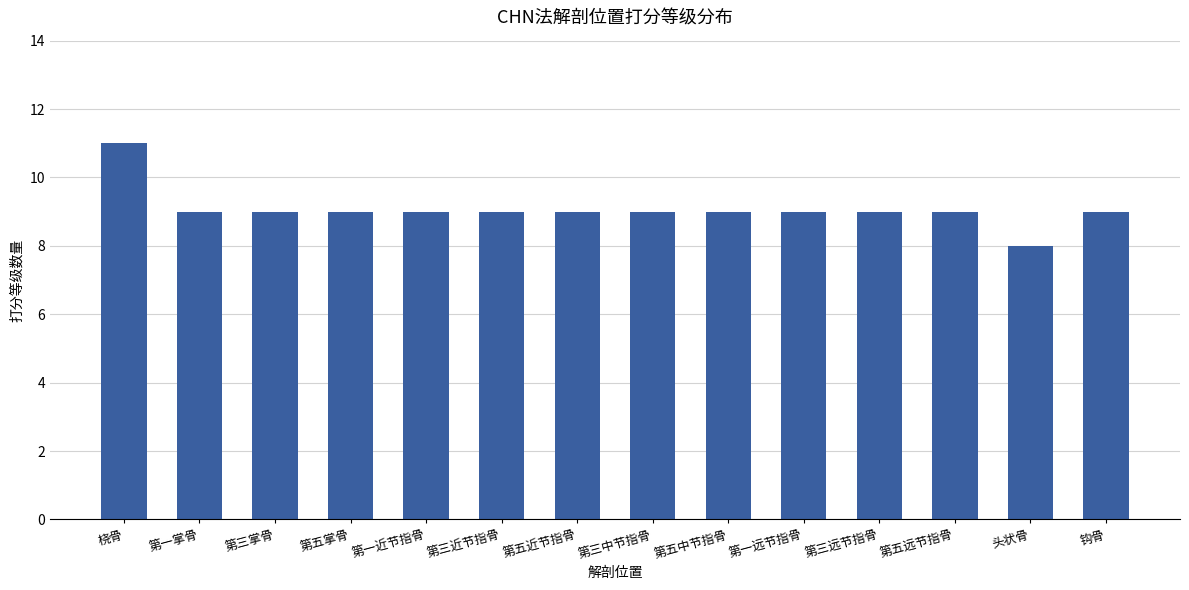

What is the ratio of the value at 头状骨 to the value at 第一远节指骨?

0.9